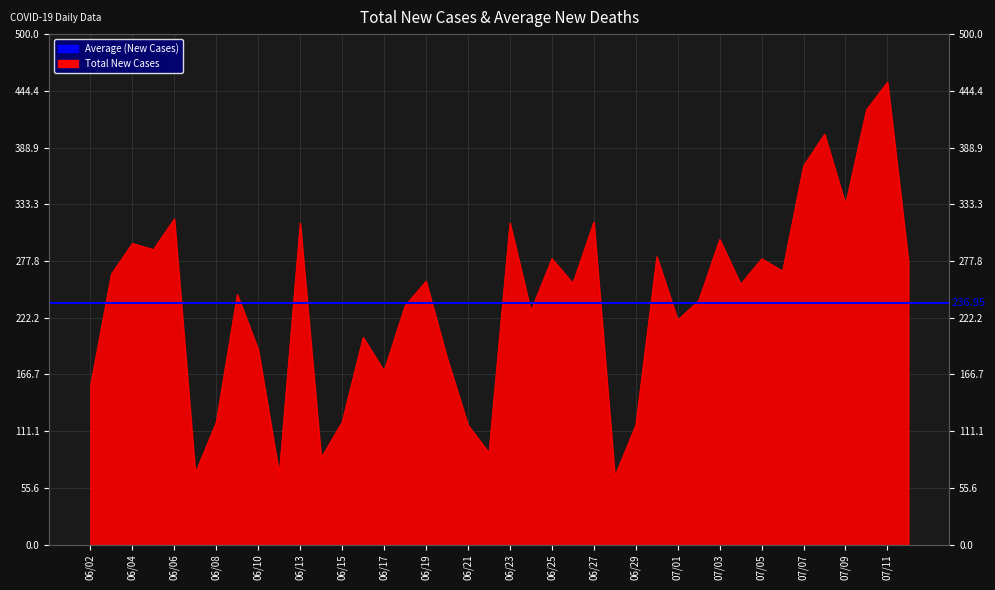

Rank the categories by value from highest to lowest.

07/11, 07/10, 07/08, 07/07, 07/09, 06/06, 06/27, 06/13, 06/23, 07/03, 06/04, 06/05, 06/30, 06/25, 07/05, 07/12, 07/06, 06/03, 06/19, 06/26, 07/04, 06/09, 07/02, 06/18, 06/24, 07/01, 06/16, 06/10, 06/20, 06/17, 06/02, 06/08, 06/15, 06/21, 06/29, 06/22, 06/14, 06/07, 06/11, 06/28